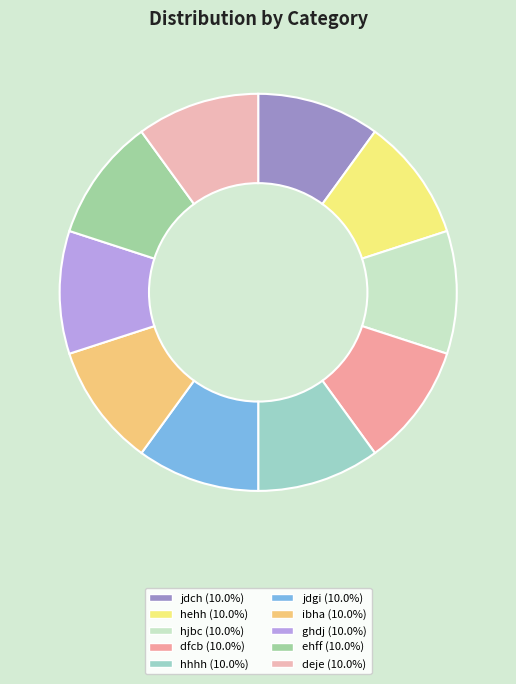

Approximately how many times larger is the value at deje compared to ghdj?

1.0